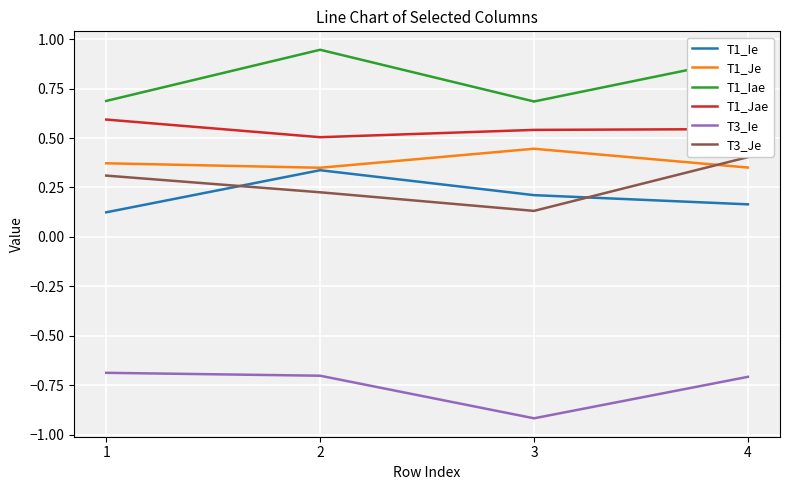

At which label is T3_Je closest to 0?

3